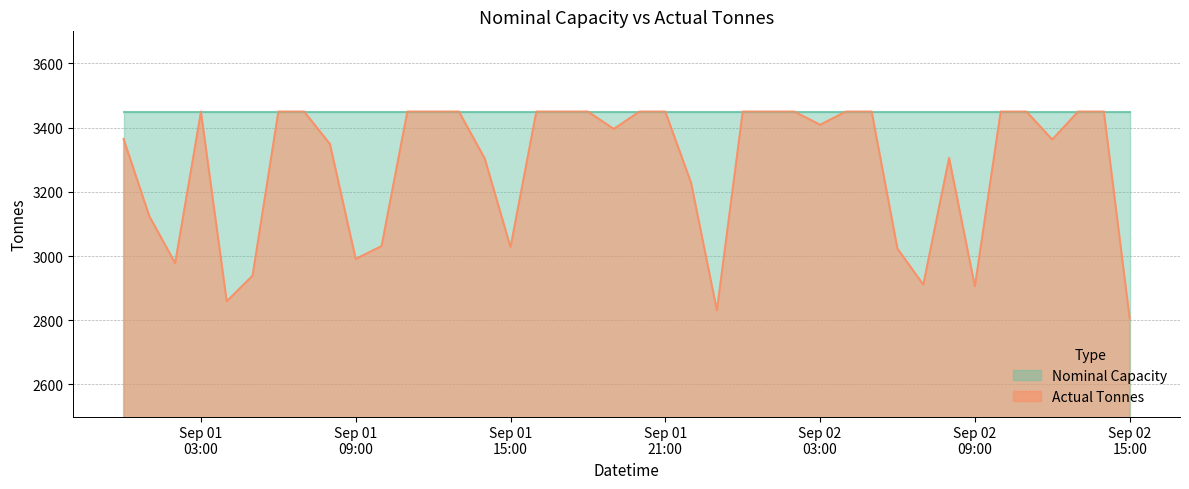

What is the highest value of the Nominal Capacity series?

3450